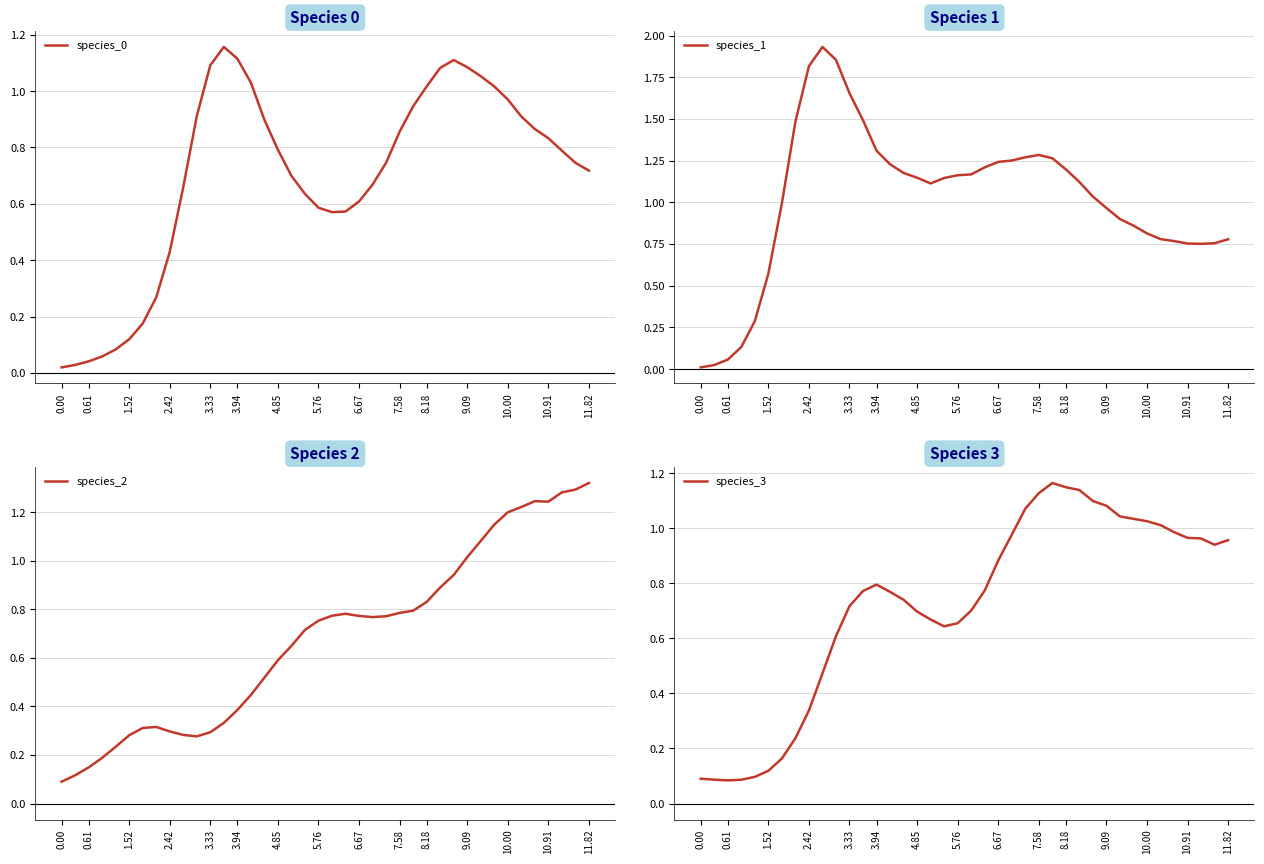

What is the value of the species_0 point at the 11th from the left?

0.9